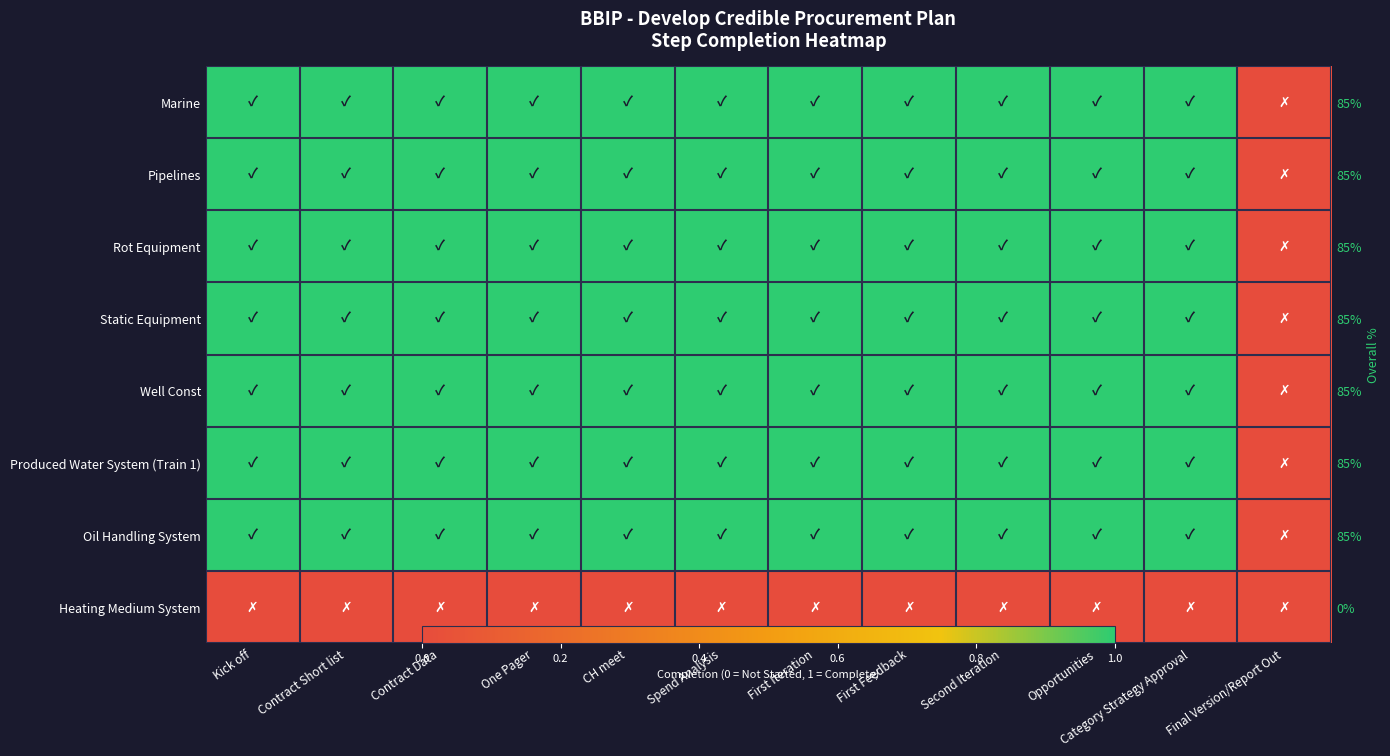

True or false: Pipelines has a value of 1 at CH meet.

True